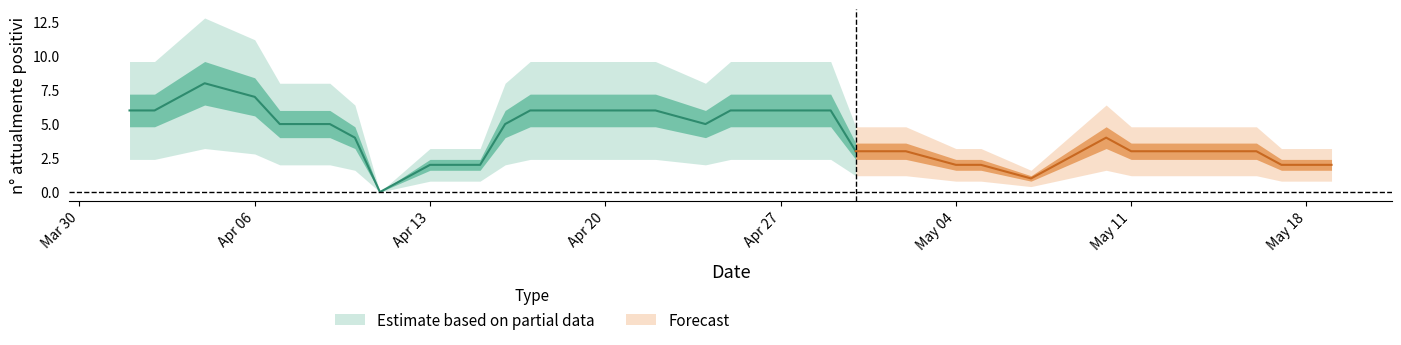

Is it true that the value at 2020-04-21 is 6?

True